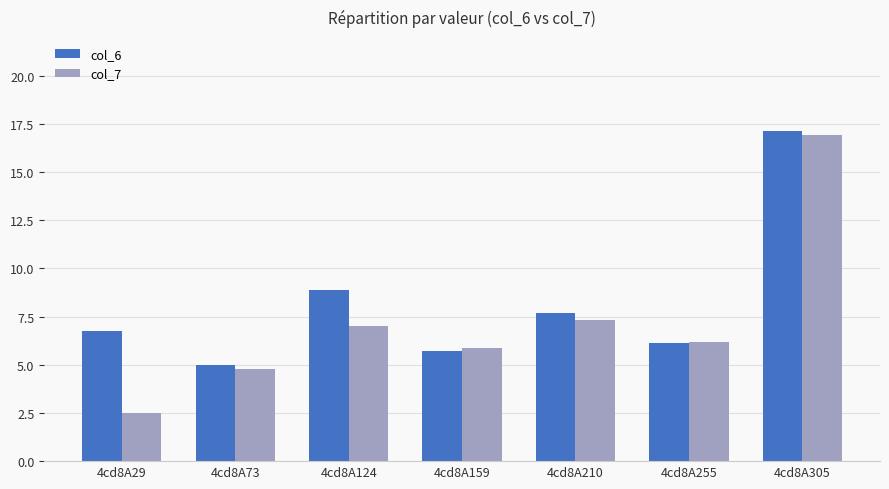

Rank the series at 4cd8A124 from lowest to highest value.

col_7, col_6